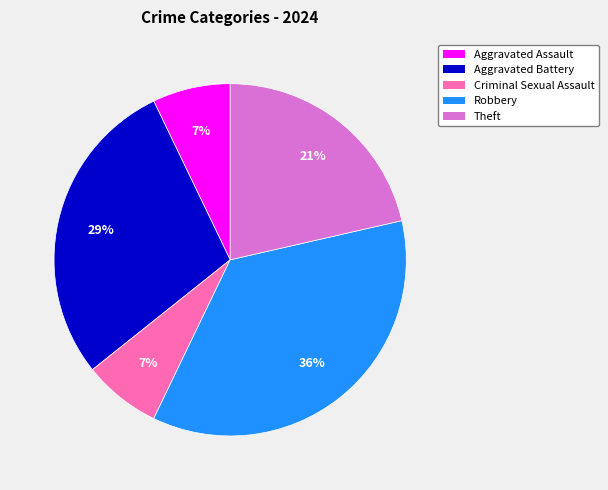

Is the sum of Aggravated Battery and Robbery greater than half?

Yes